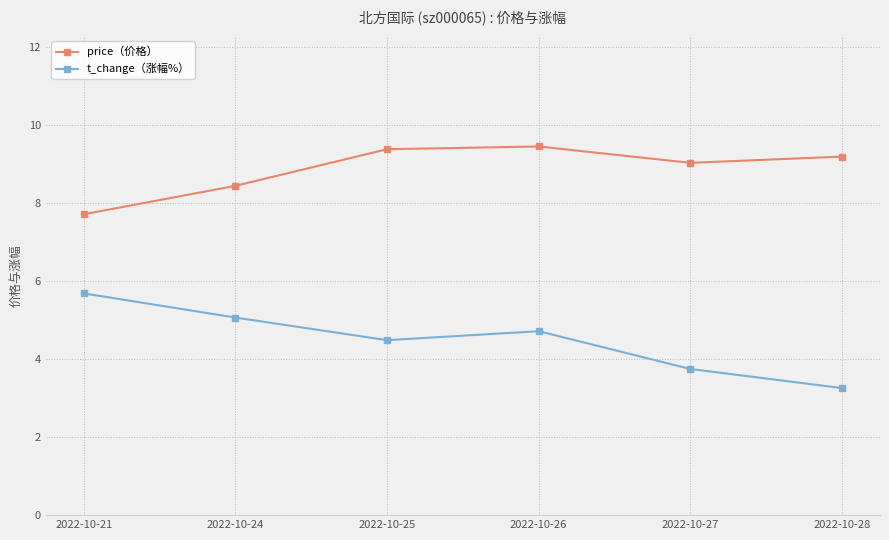

What is the smallest value displayed?

3.3